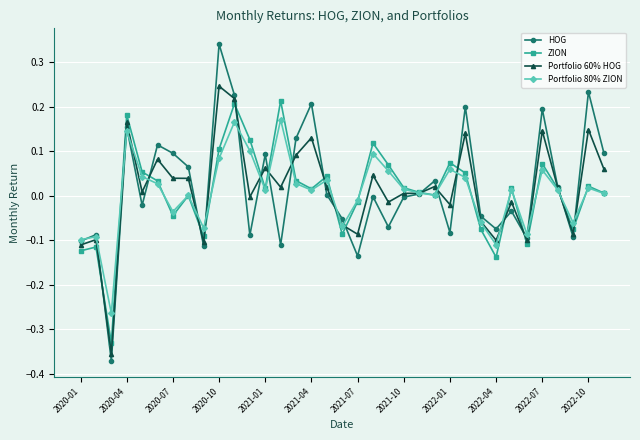

How many intersections are there between HOG and Portfolio 60% HOG?

18